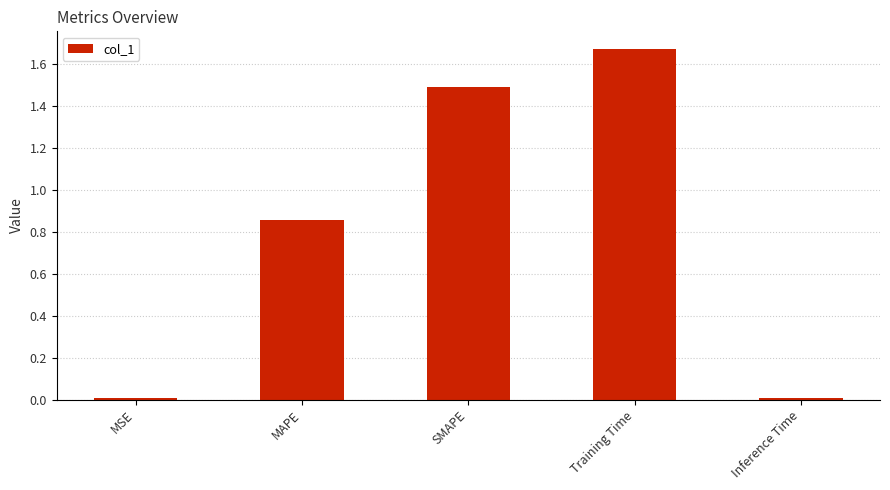

Between Training Time and Inference Time, which is larger?

Training Time